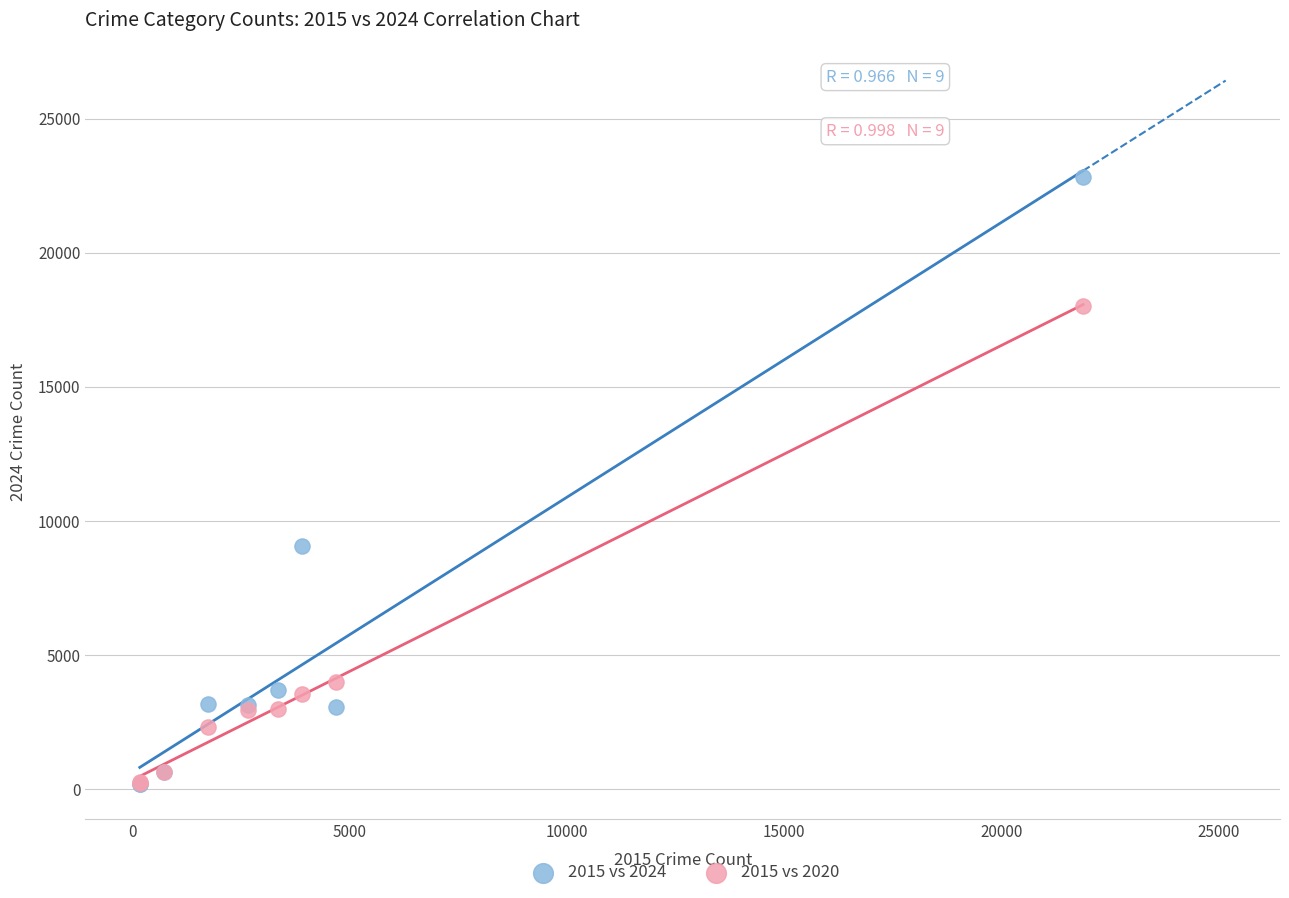

Which series reaches the maximum Y coordinate?

2015 vs 2024